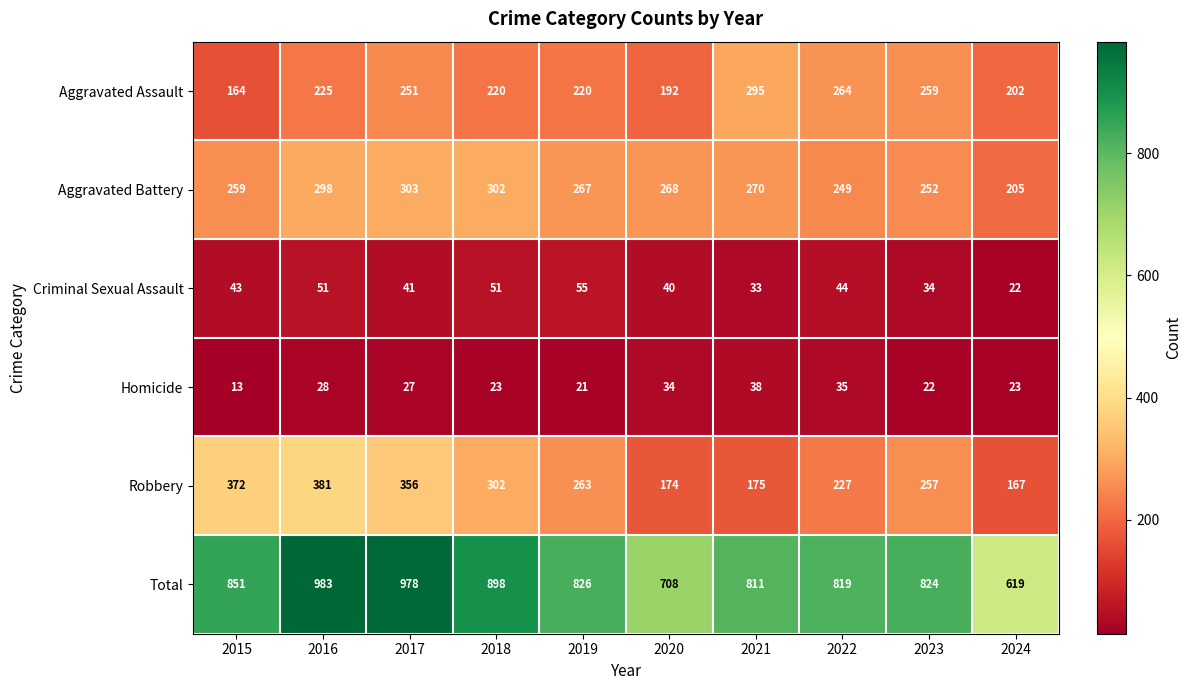

How many values in the Homicide series are below 27?

5